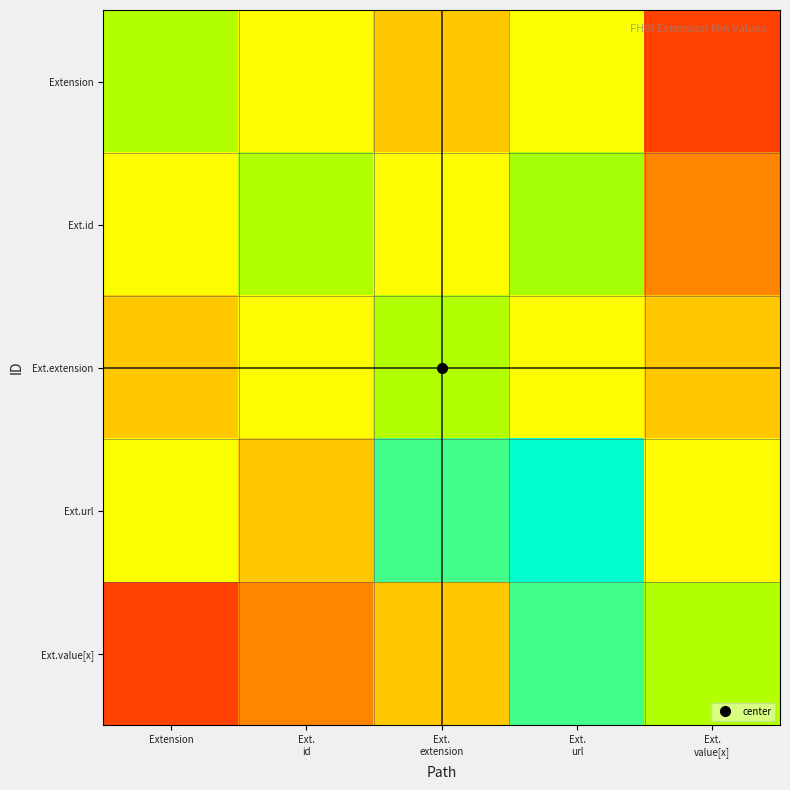

How many categories are shown in the chart?

5